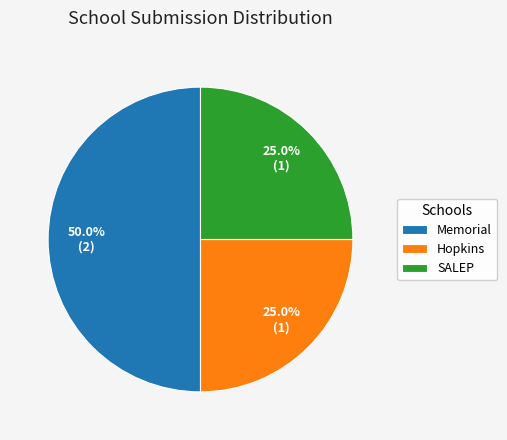

Does Hopkins account for over 50% of the chart?

No